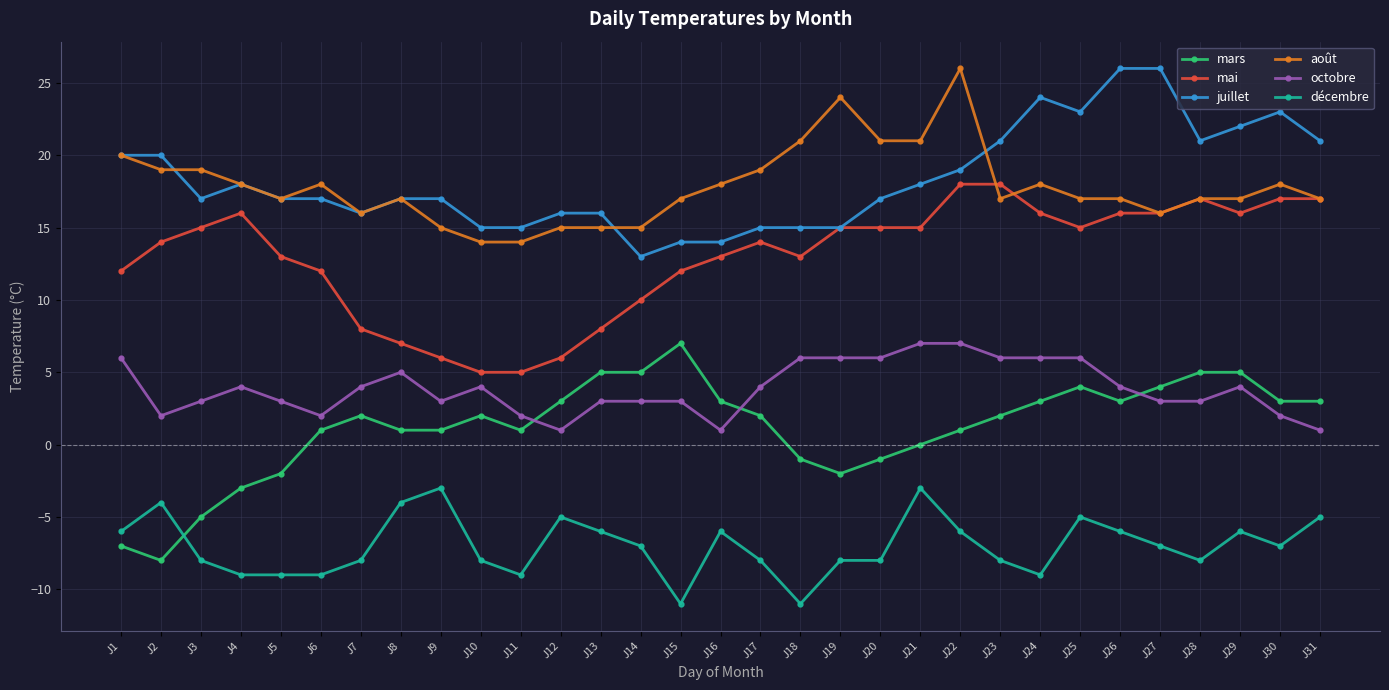

At how many categories does at least one series exceed 4?

31